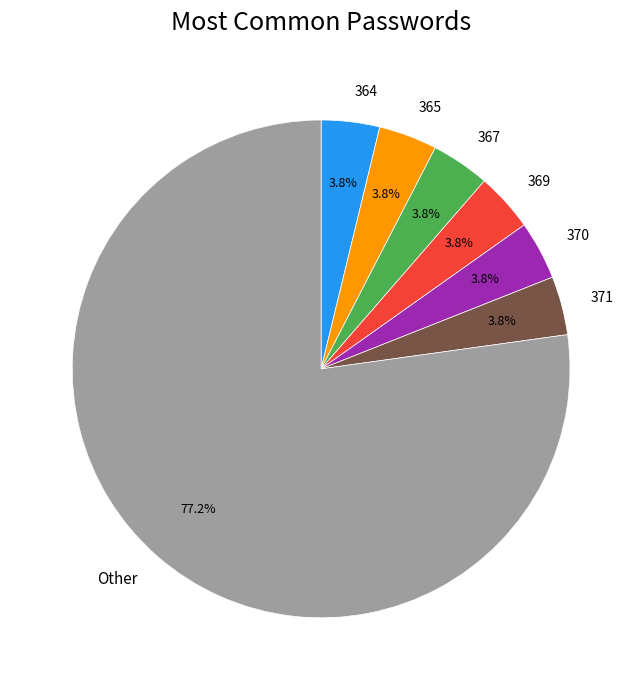

To the nearest percent, what percentage of the pie is 369?

4%